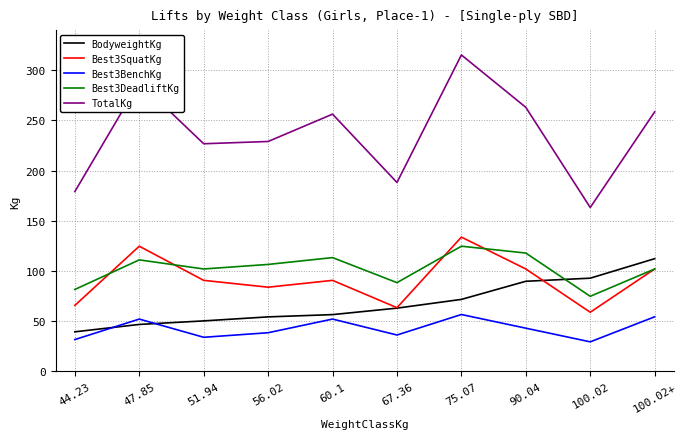

Where is the first local maximum for Best3SquatKg?

47.85